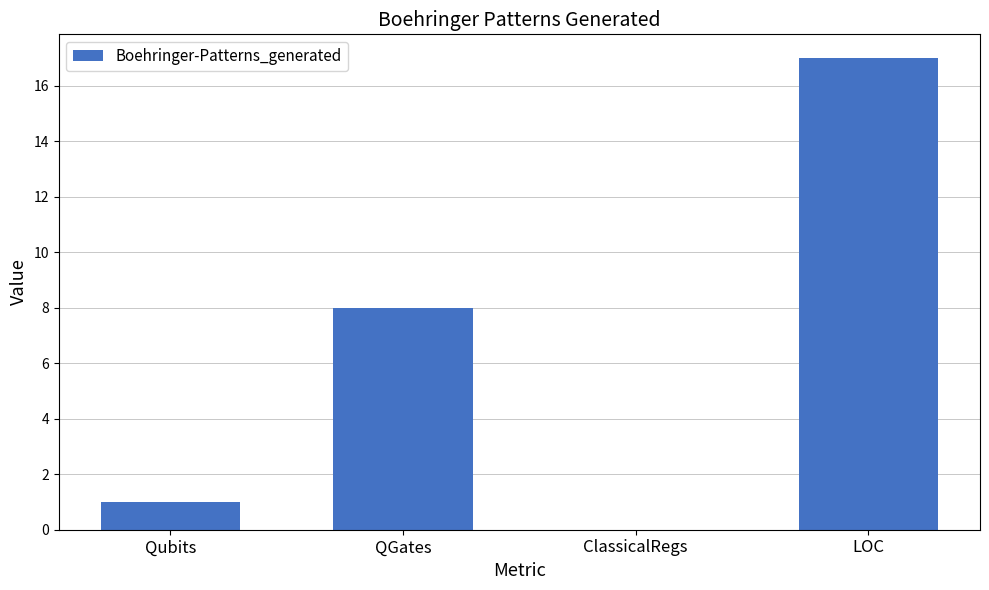

Approximately how many times larger is the value at LOC compared to Qubits?

17.0